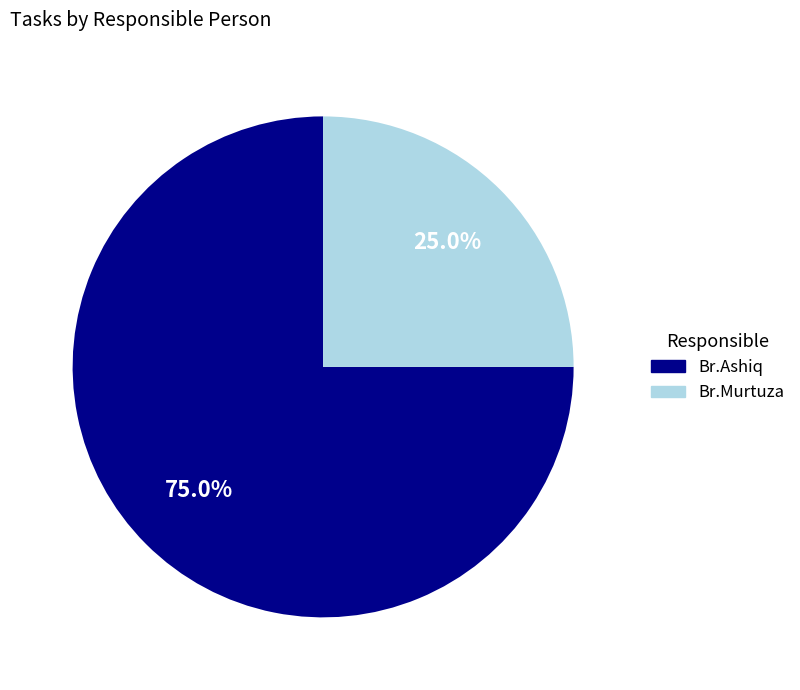

Rank the categories by value from lowest to highest.

Br.Murtuza, Br.Ashiq